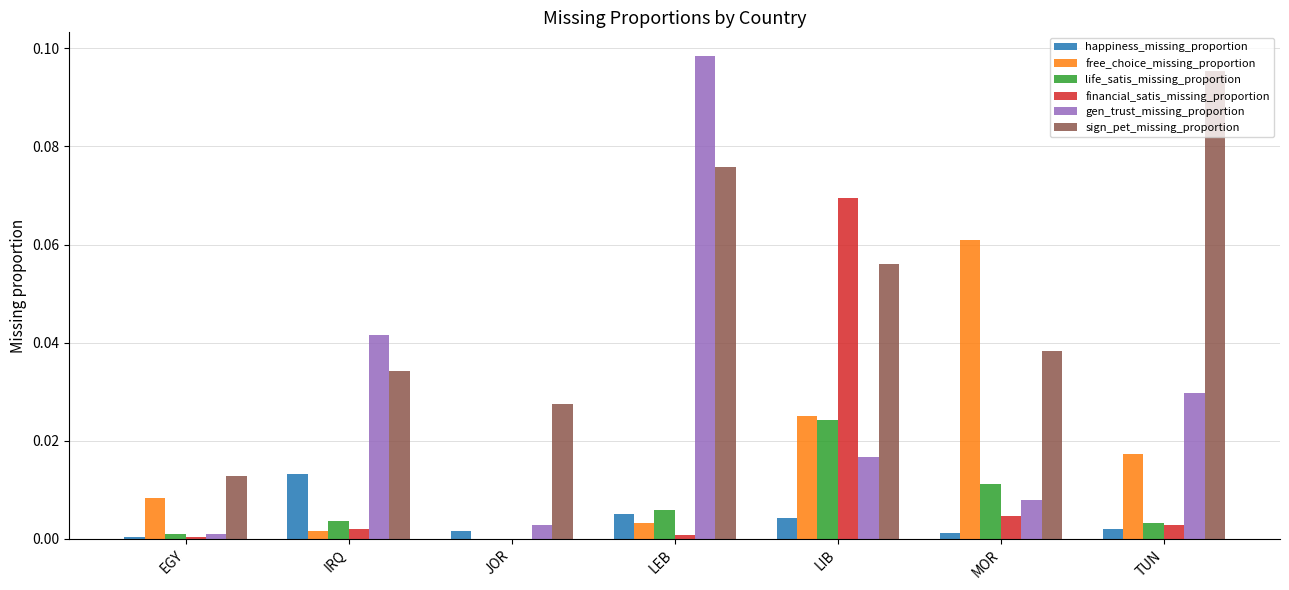

Count the number of categories in the chart.

7